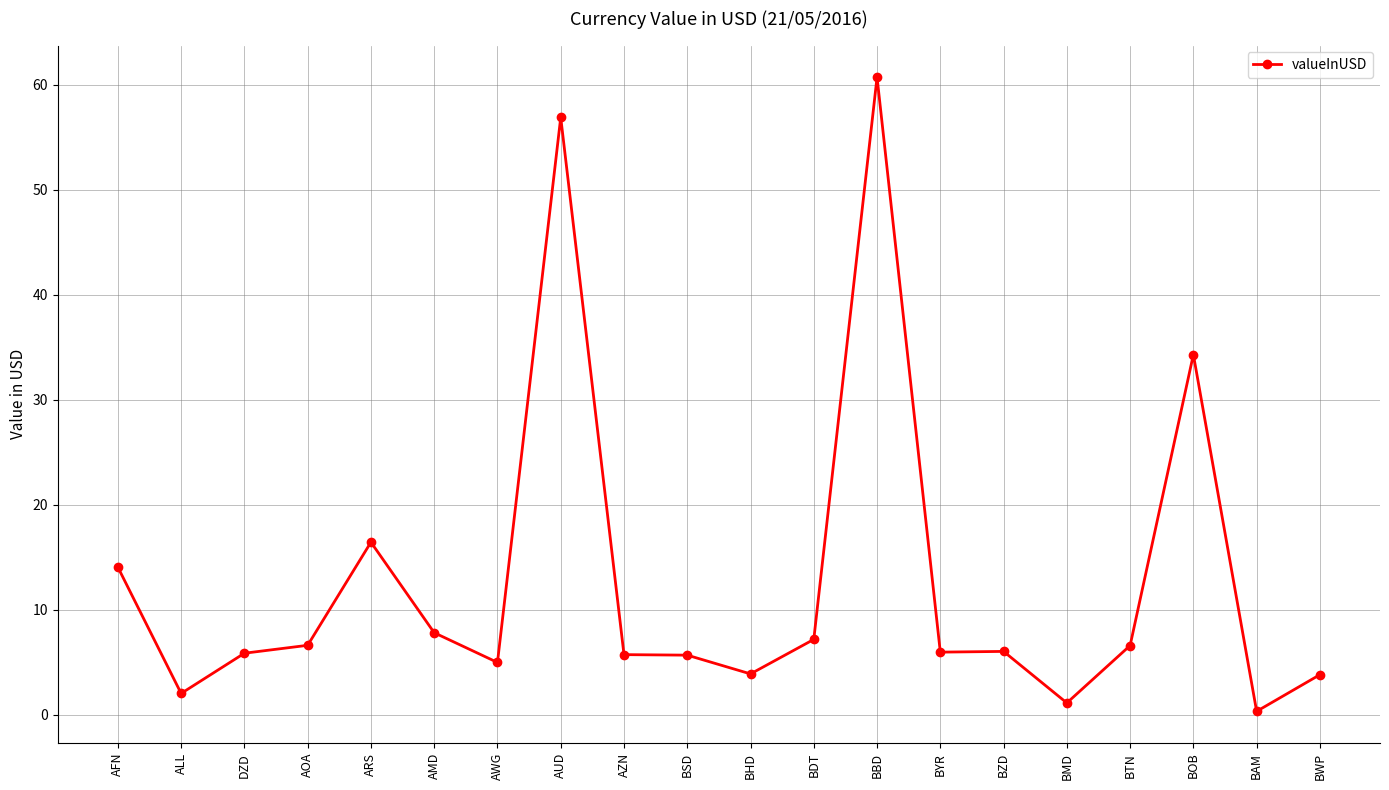

Is it true that the value at AOA is 8.9?

False